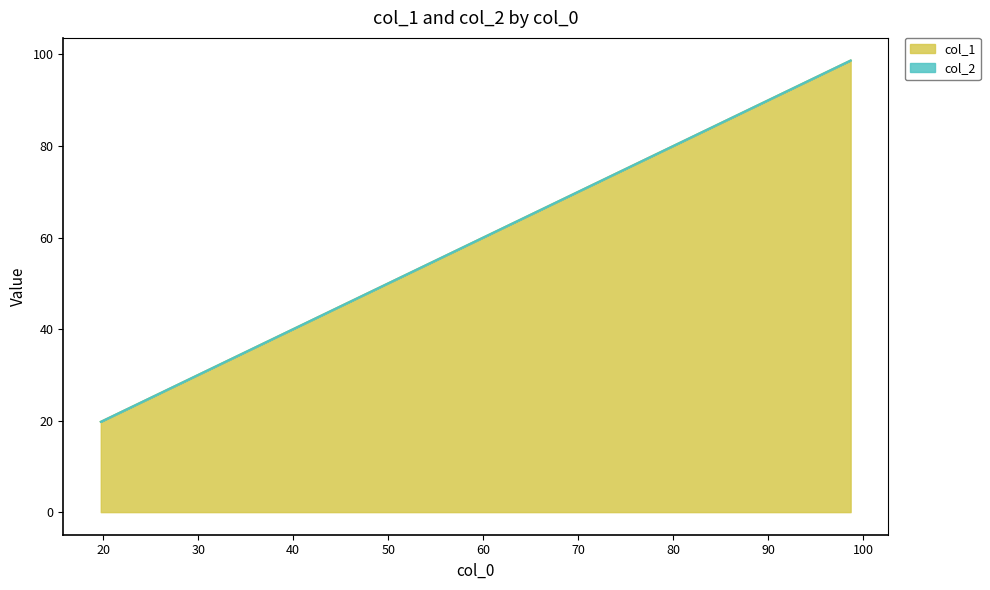

At which category does the chart reach its minimum across all series?

19.738951111606855